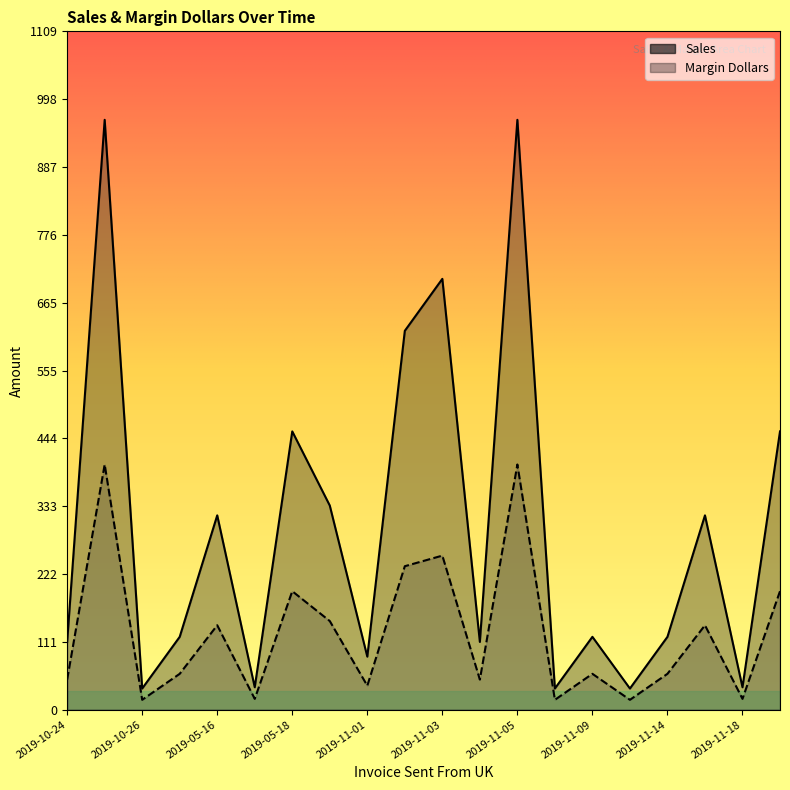

What is the value of the Sales point at the 19th from the left?

36.6